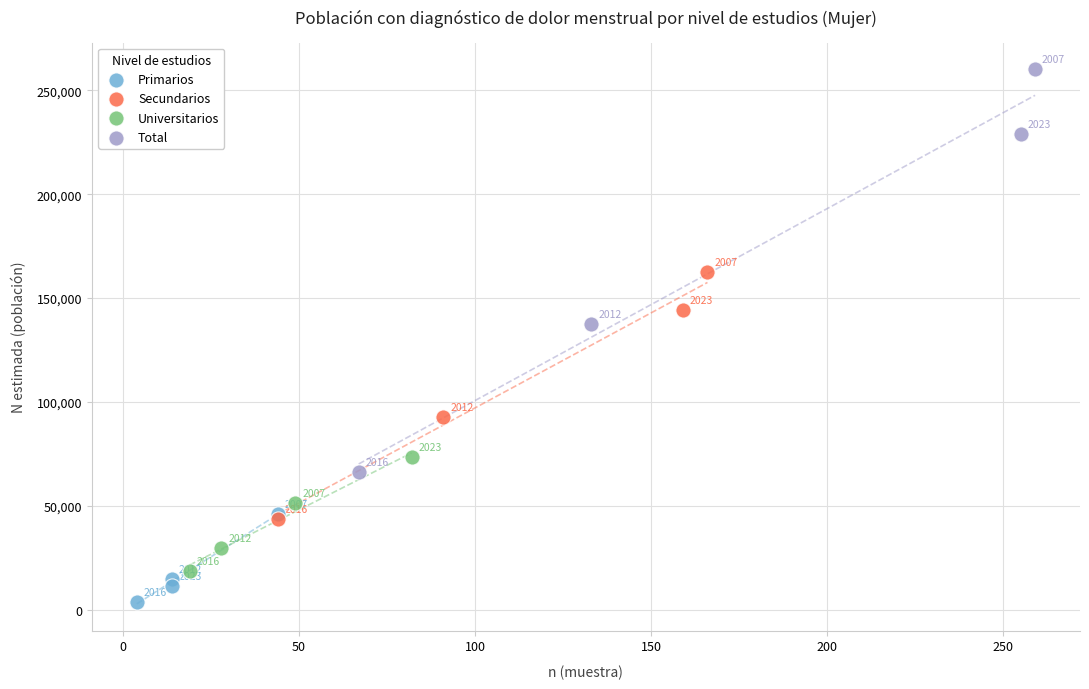

Which series contains the lowest Y value?

Primarios